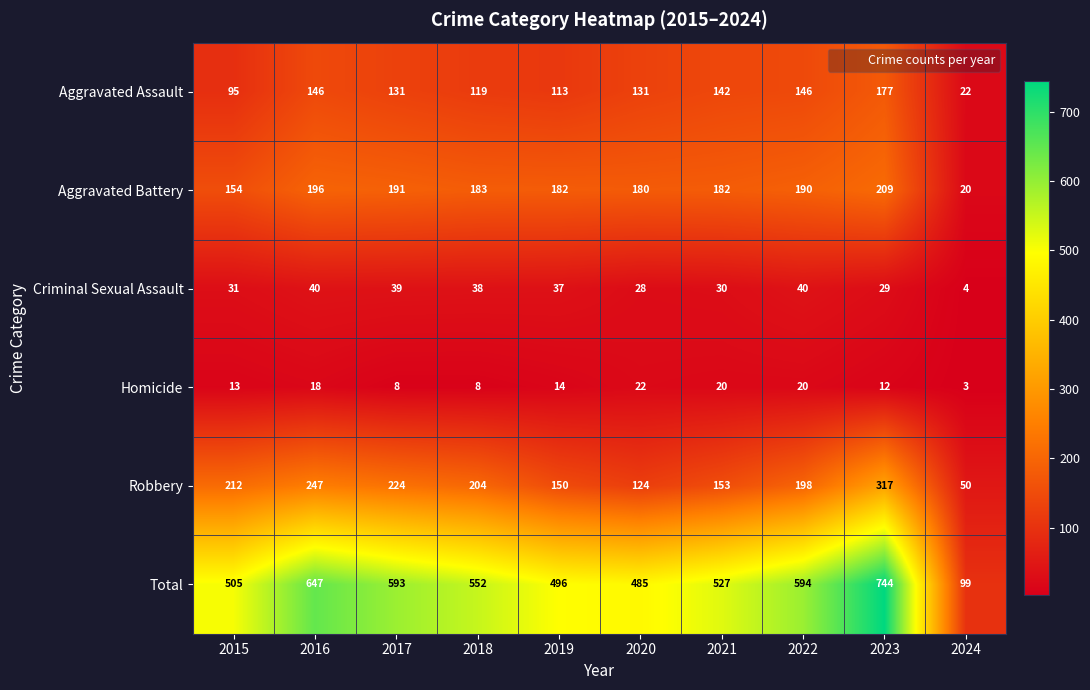

How many series are shown in this chart?

6